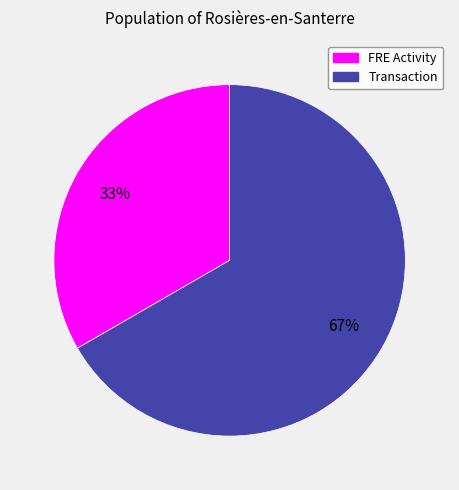

Do FRE Activity and Transaction together represent more than half of the pie?

Yes